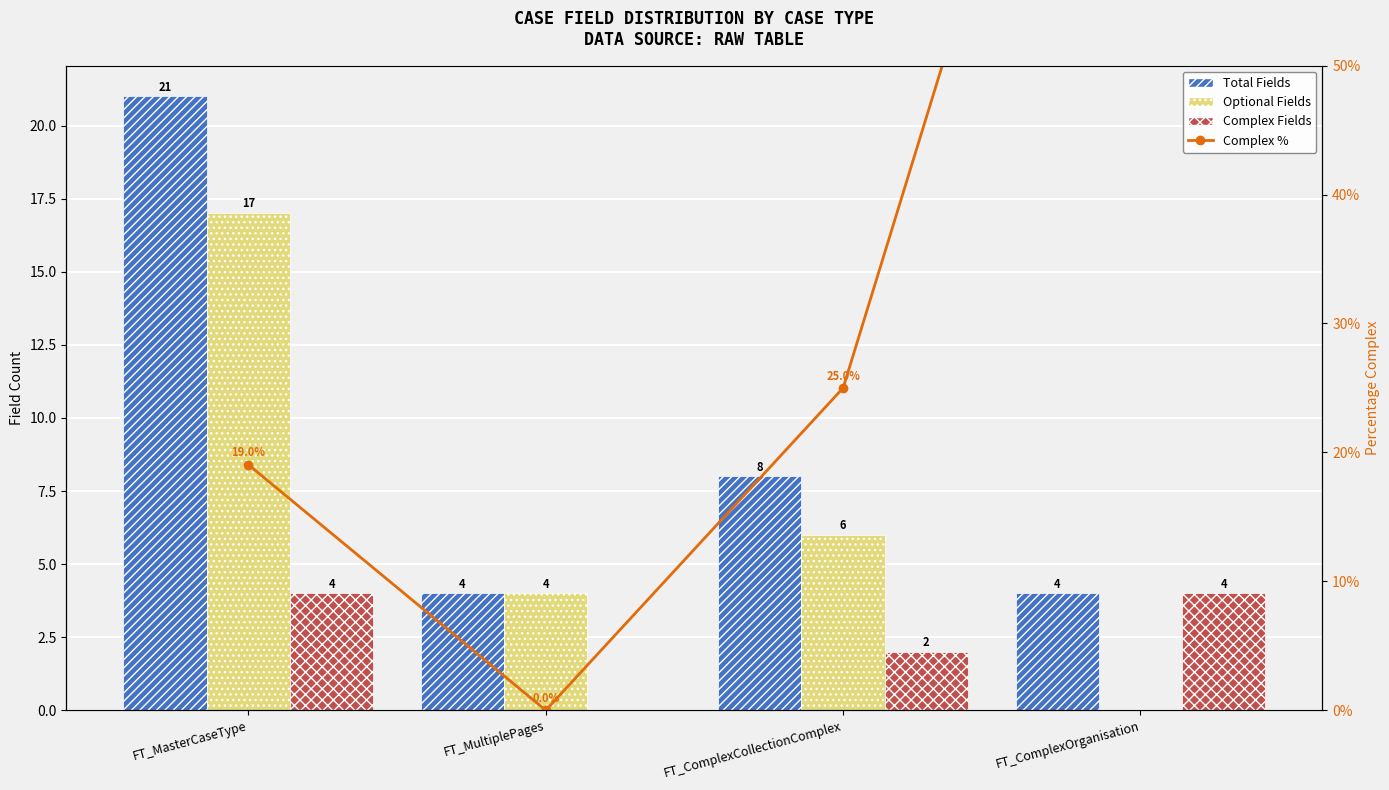

Which series has the widest spread of values?

Complex %